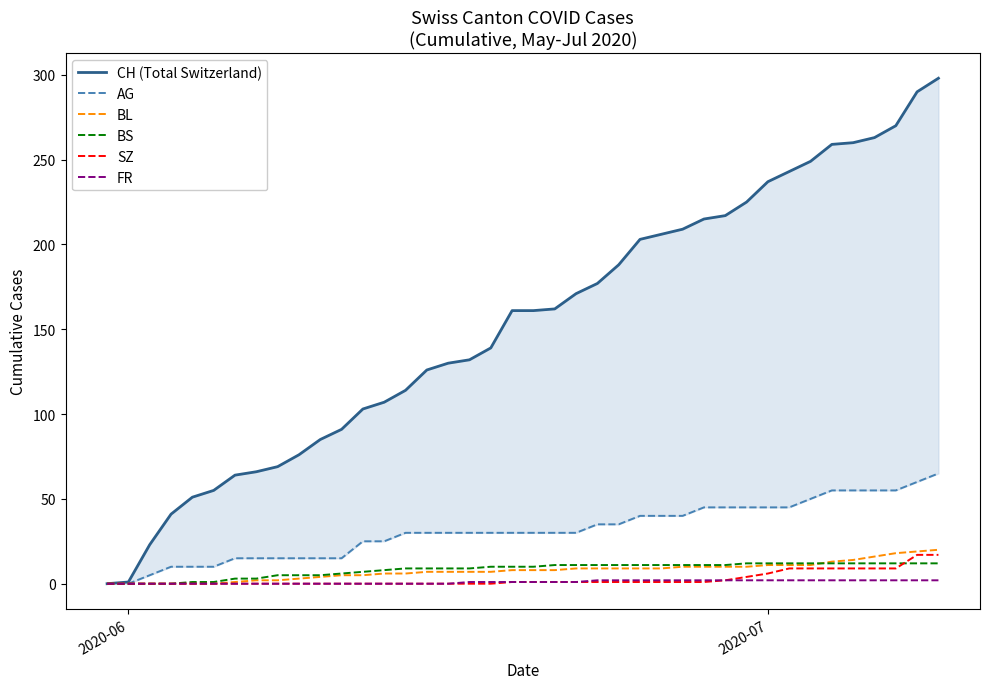

True or false: CH (Total Switzerland) and BS intersect in this chart.

False